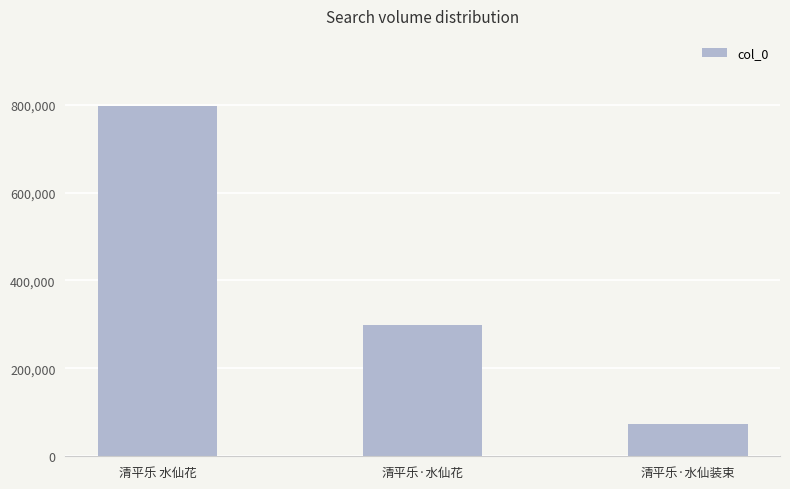

Reading right to left, extract all data points from this chart.

73569	298355	797013